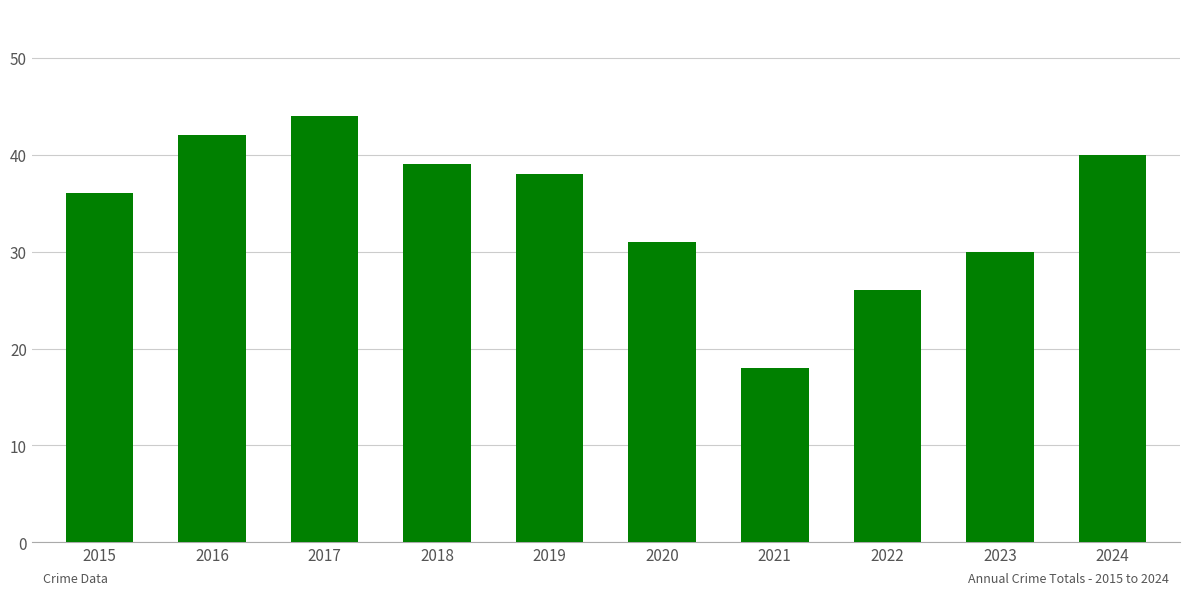

What is the average value?

34